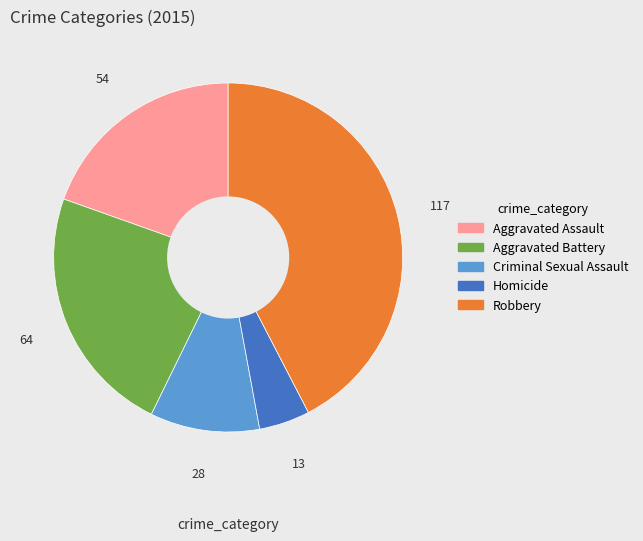

Is Criminal Sexual Assault the majority of the pie?

No